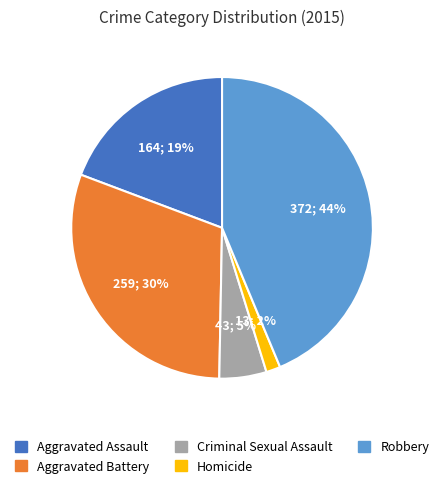

Is it true that Criminal Sexual Assault is 5% of the pie?

True